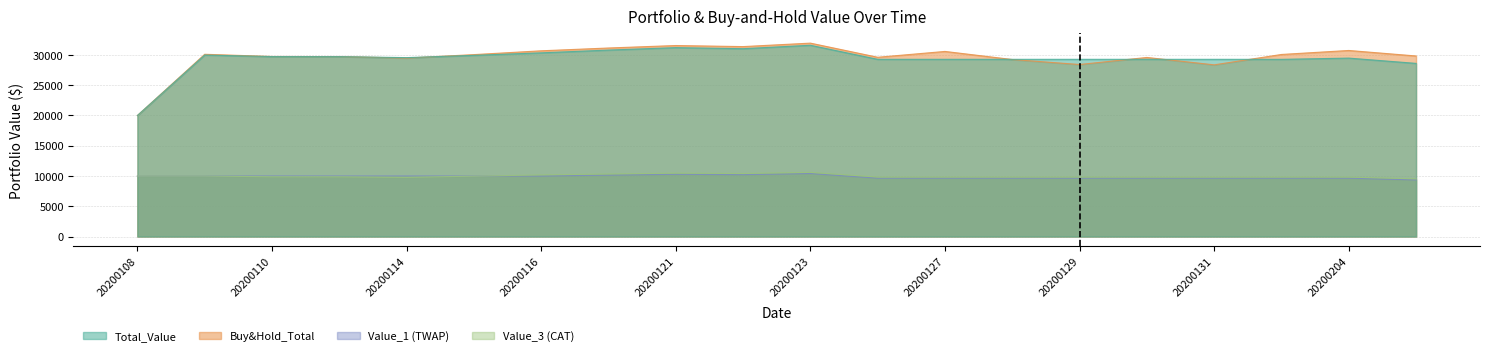

Does the chart have visible grid lines?

Yes